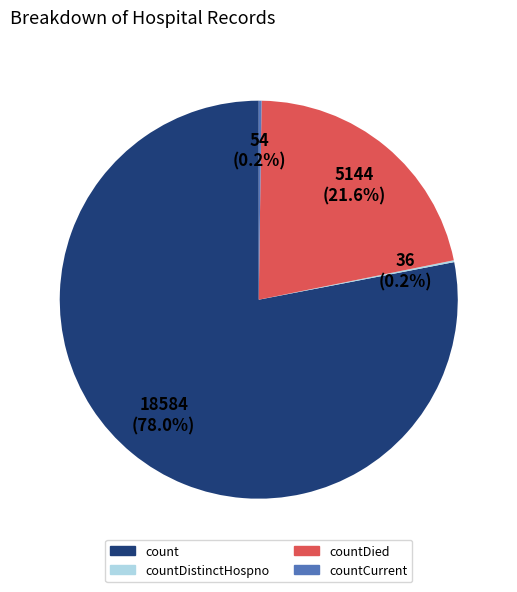

Is there any slice that represents more than half of the pie?

Yes